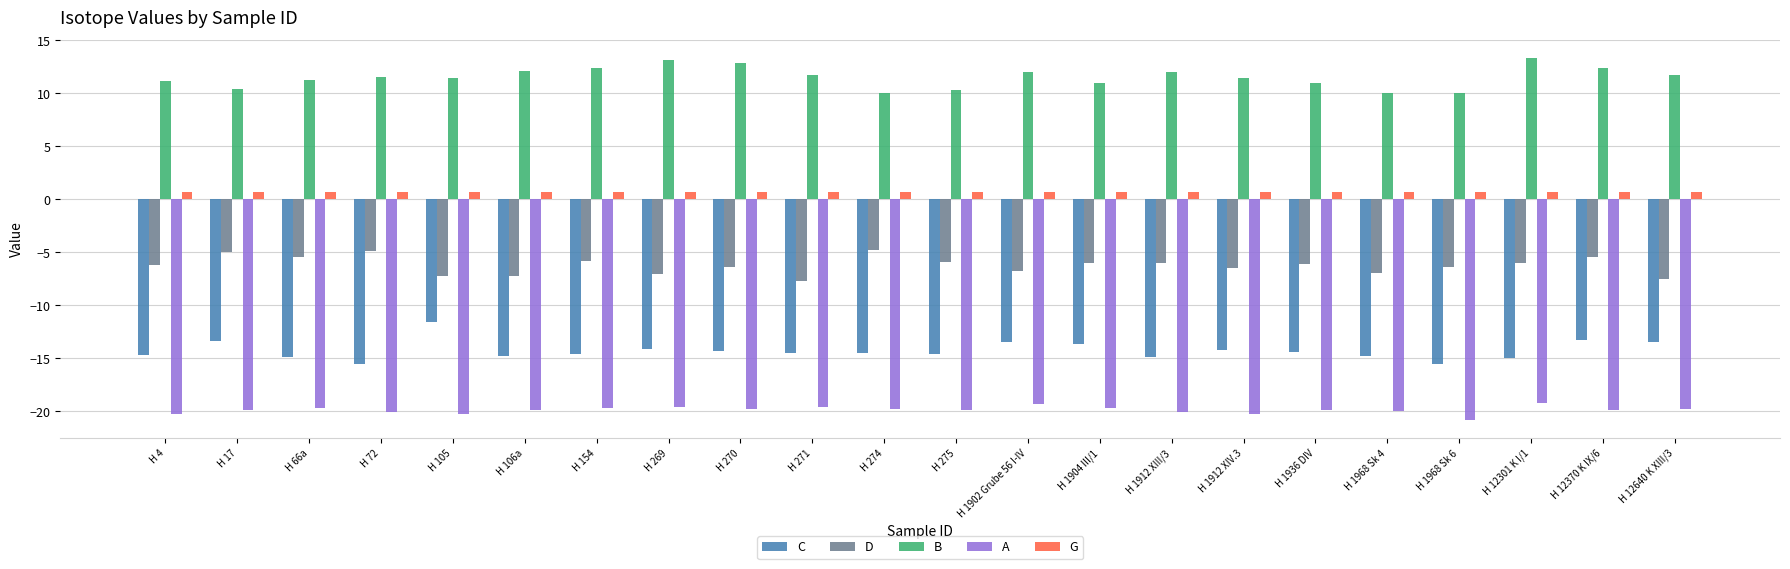

What is the greatest value displayed?

13.3